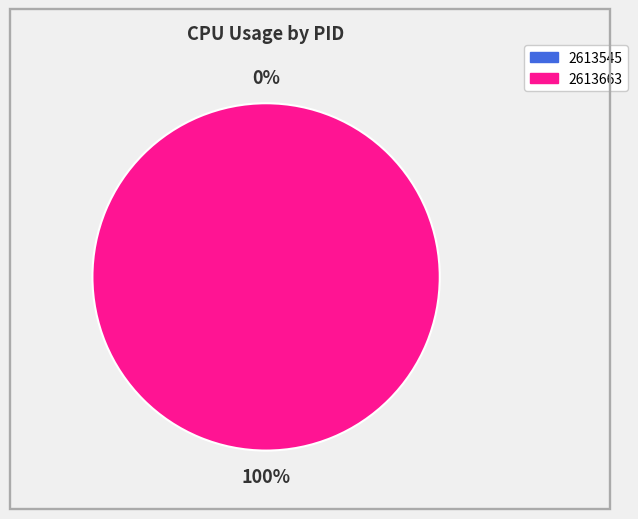

Is it true that 2613545 is 12% of the pie?

False